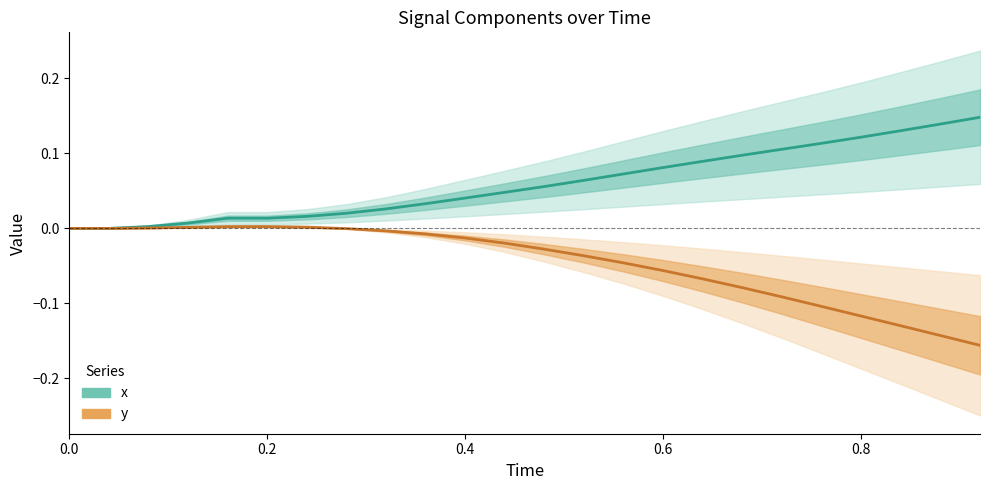

How many values in y are below zero?

17